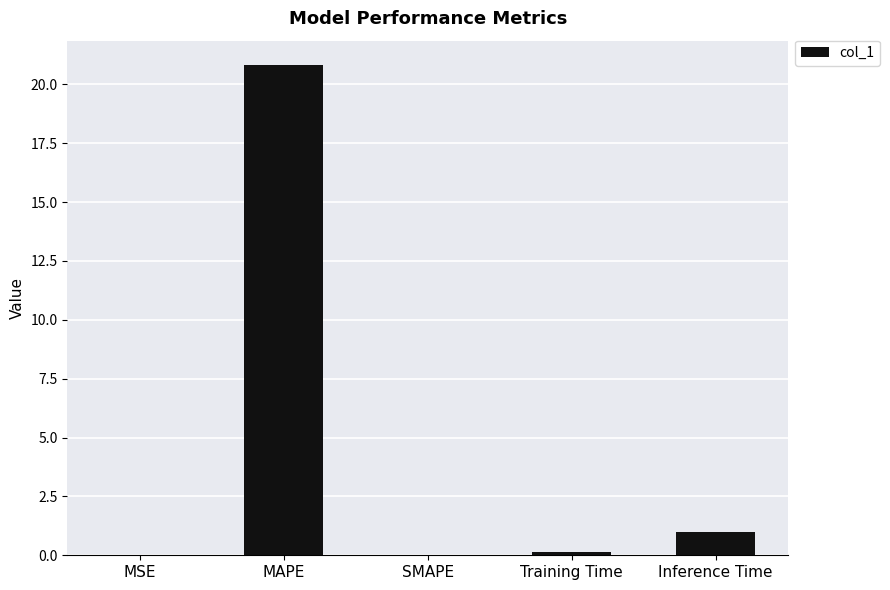

Are the bars horizontal?

No